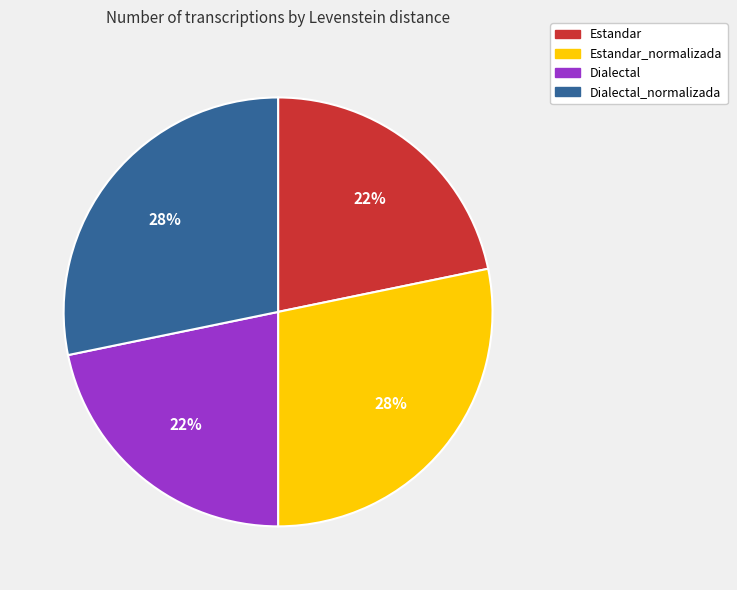

Is it true that Dialectal_normalizada is 28% of the pie?

True